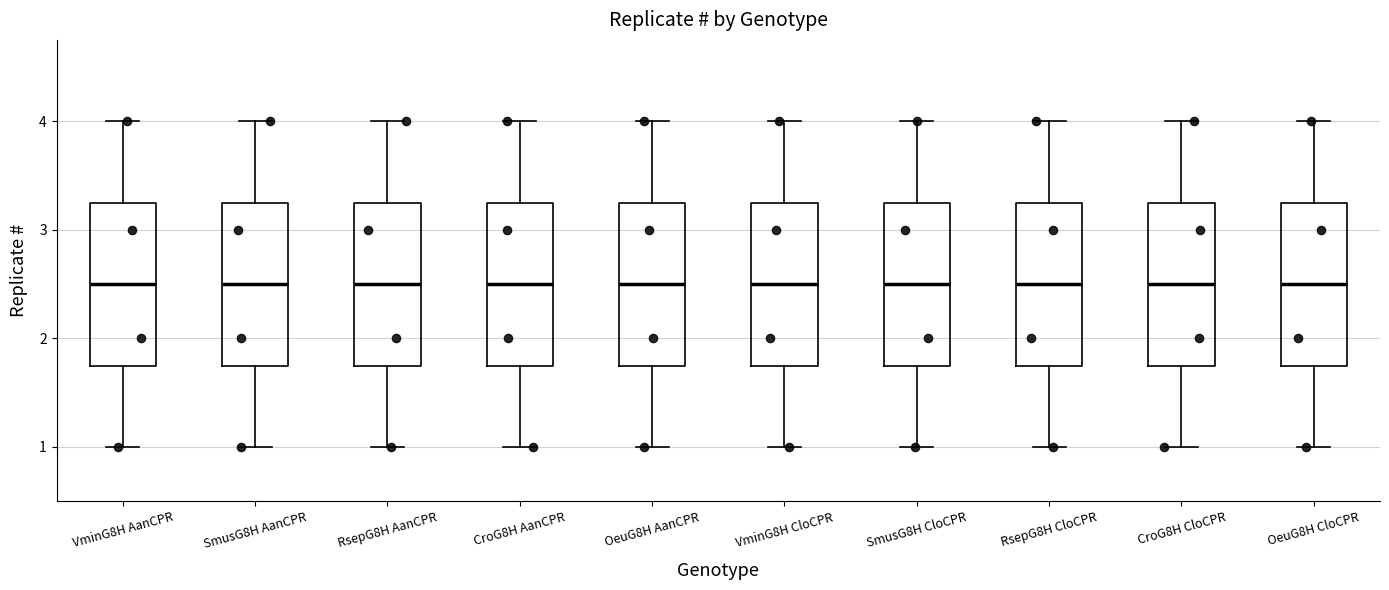

Where is the lower edge of the box for CroG8H AanCPR on the y-axis? The values are not printed on the chart, so give them approximately, as read against the axis.

1.8